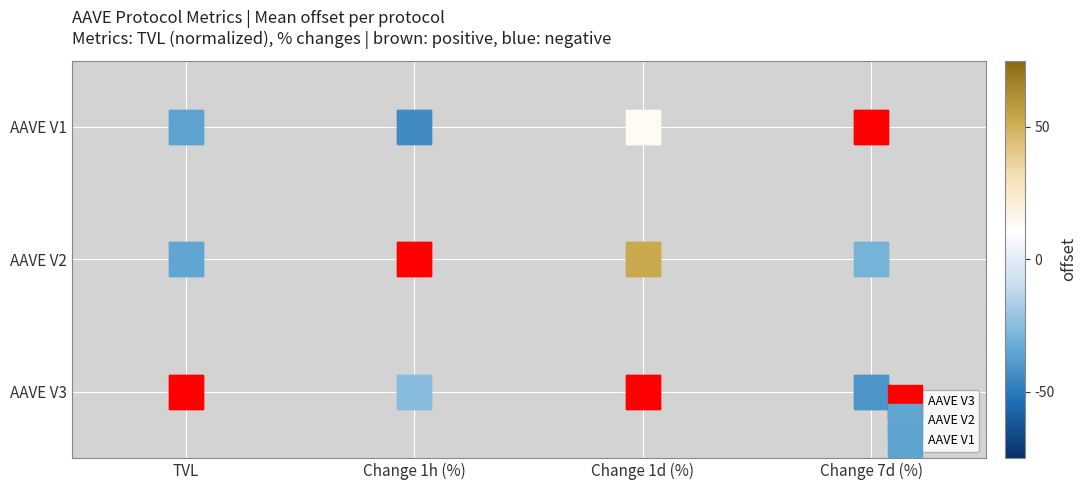

Is it true that AAVE V2 equals 1 at Change 1h (%)?

True